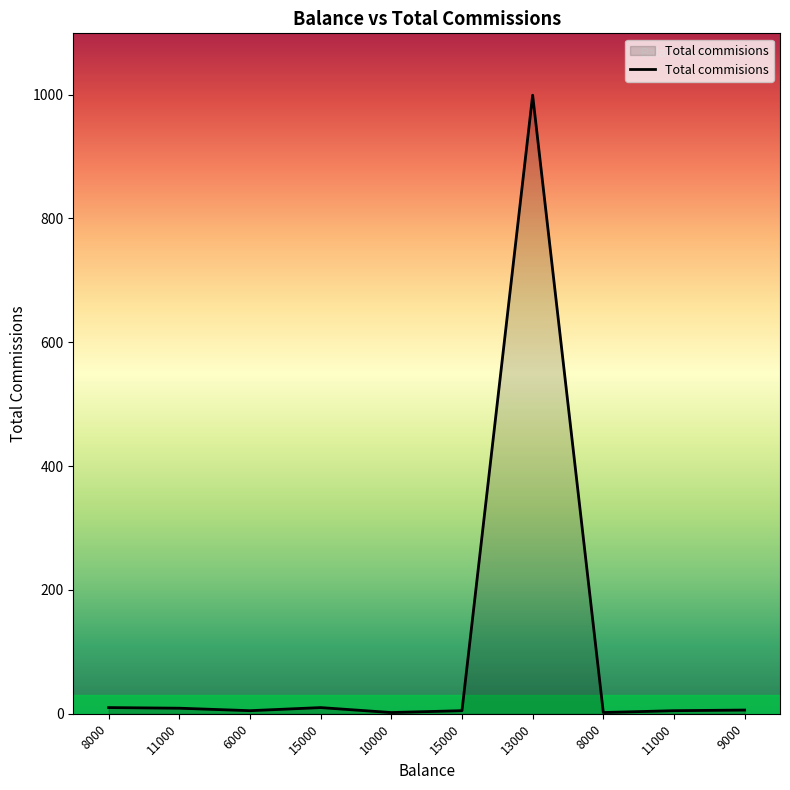

True or false: the data shows 5 at 11000.

True